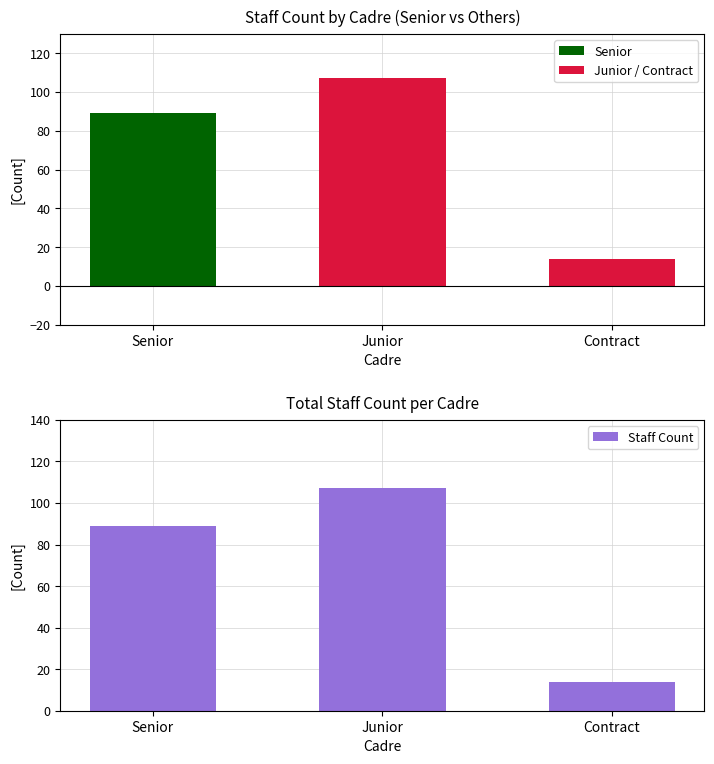

List the series in order of their overall mean, lowest first.

Senior, Junior / Contract, Staff Count